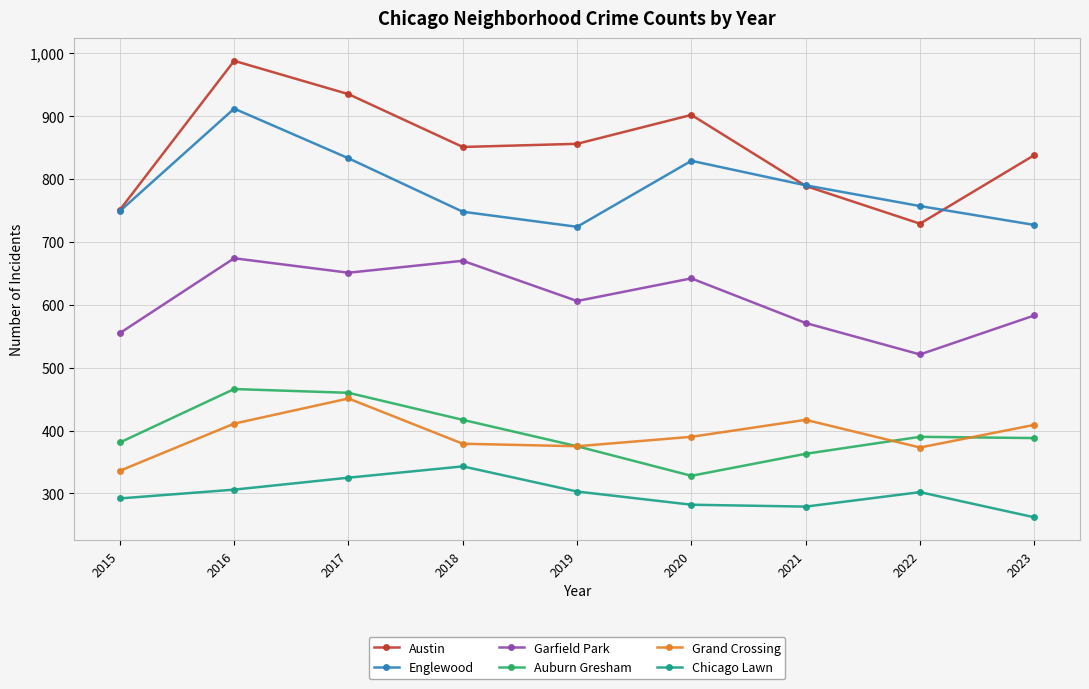

The value of Grand Crossing at 2015 is 490. True or false?

False